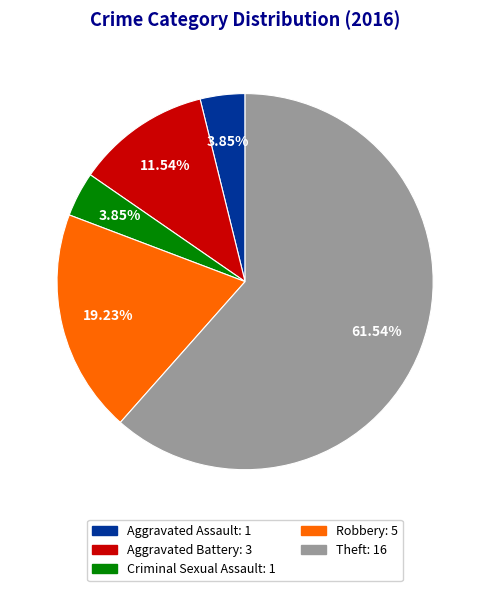

What percentage do Robbery and Aggravated Battery together represent?

30.8%